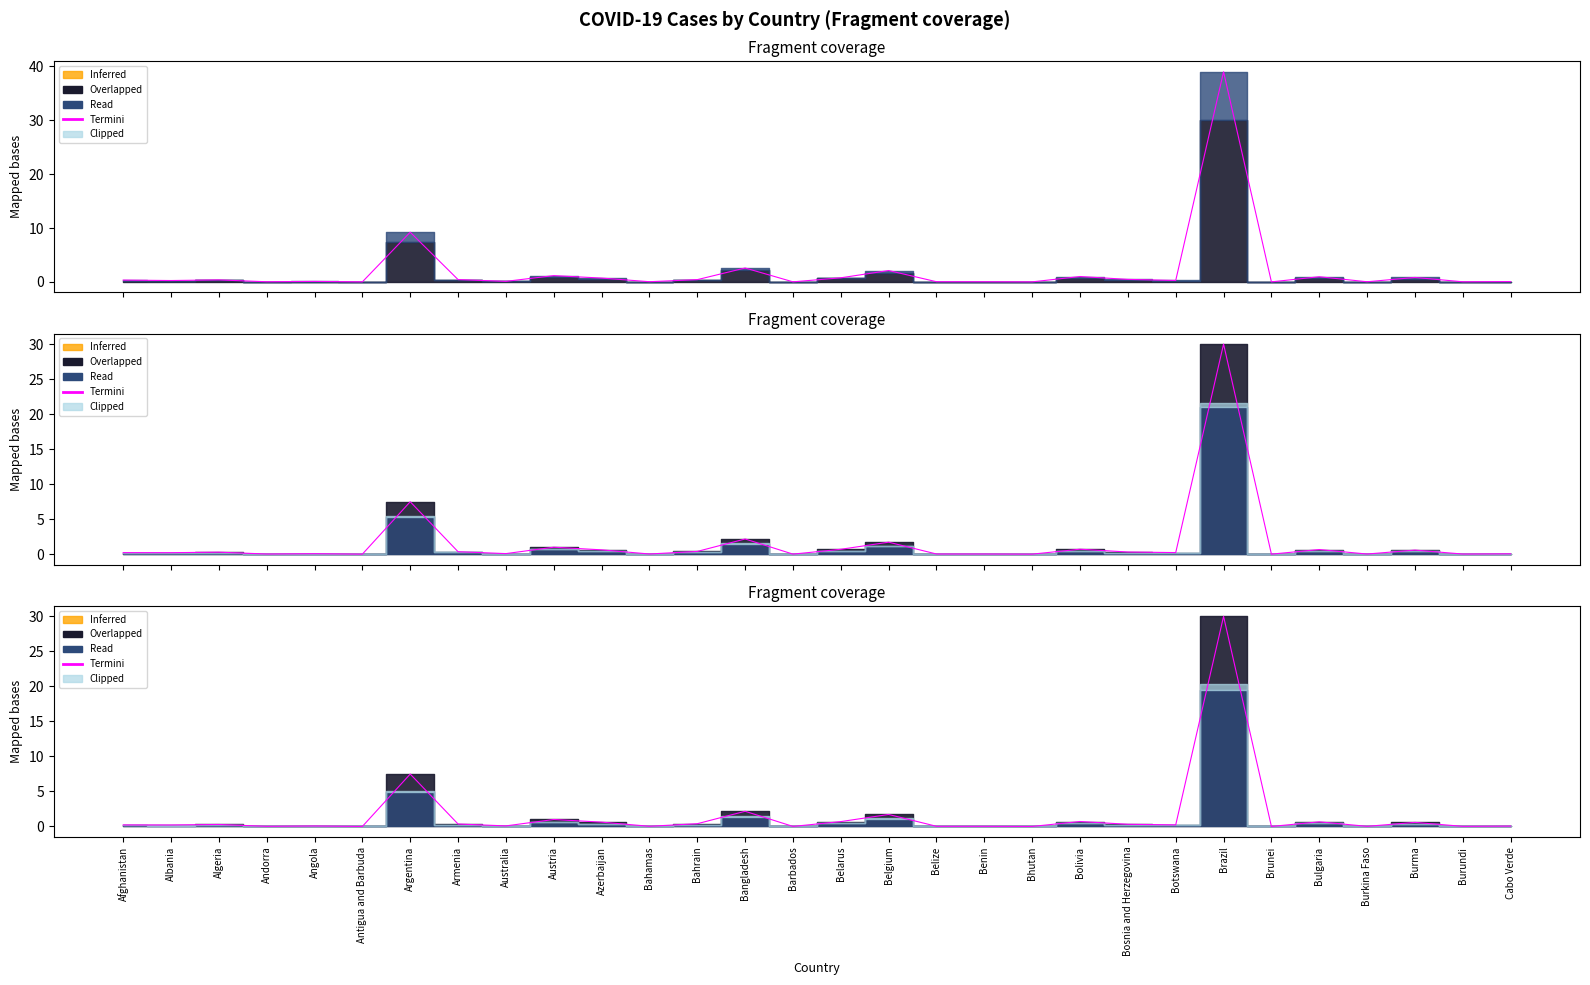

What is the value of the 9th point from the left?

0.1